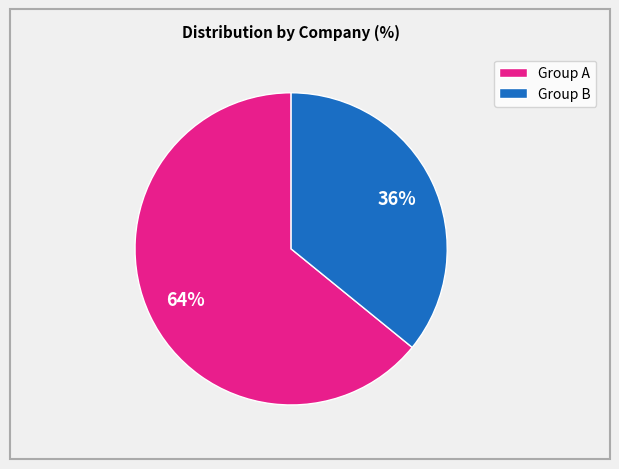

To the nearest percent, what is the average slice percentage?

50%